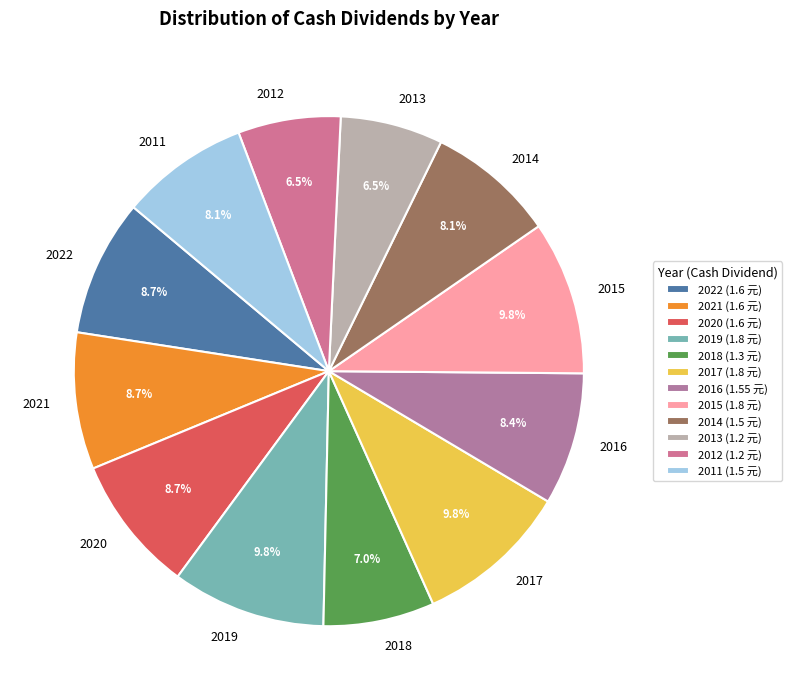

Does 2015 represent more than half of the total?

No